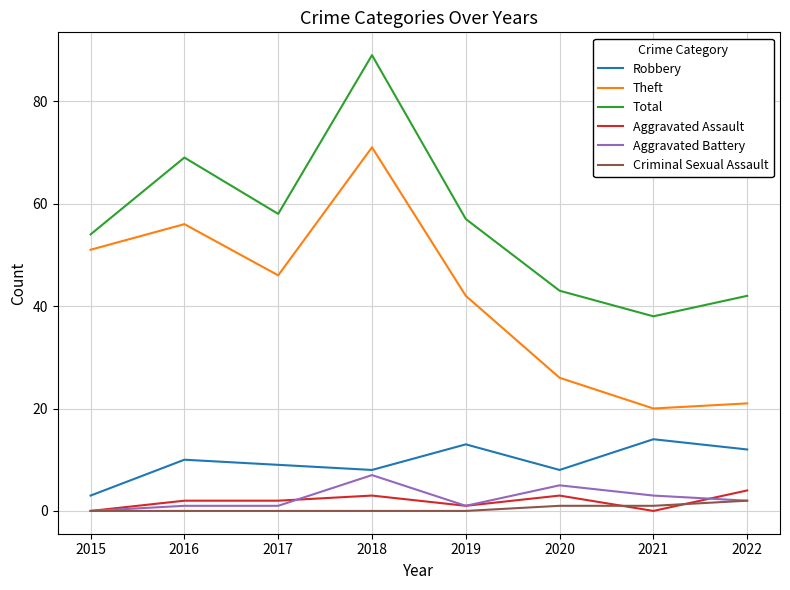

What is the difference between the Aggravated Assault values at 2016 and 2020?

1